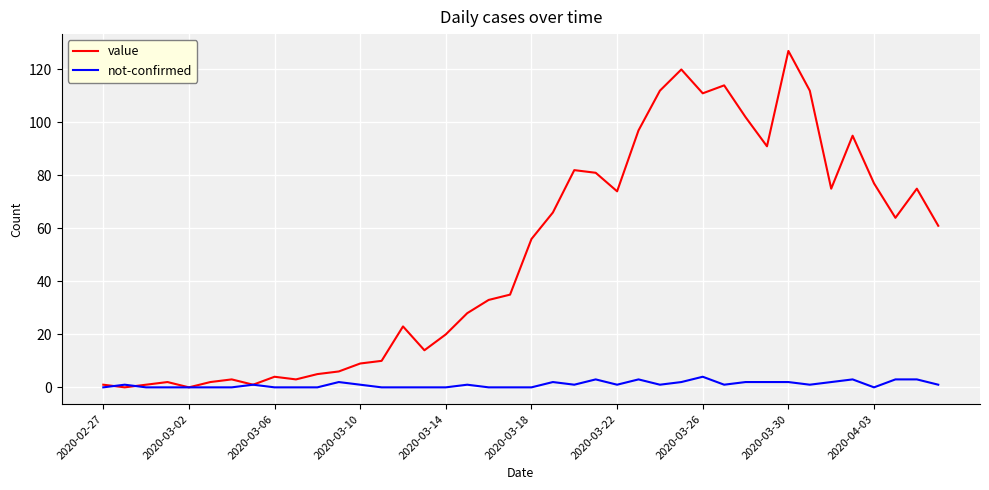

What is the greatest value displayed?

127